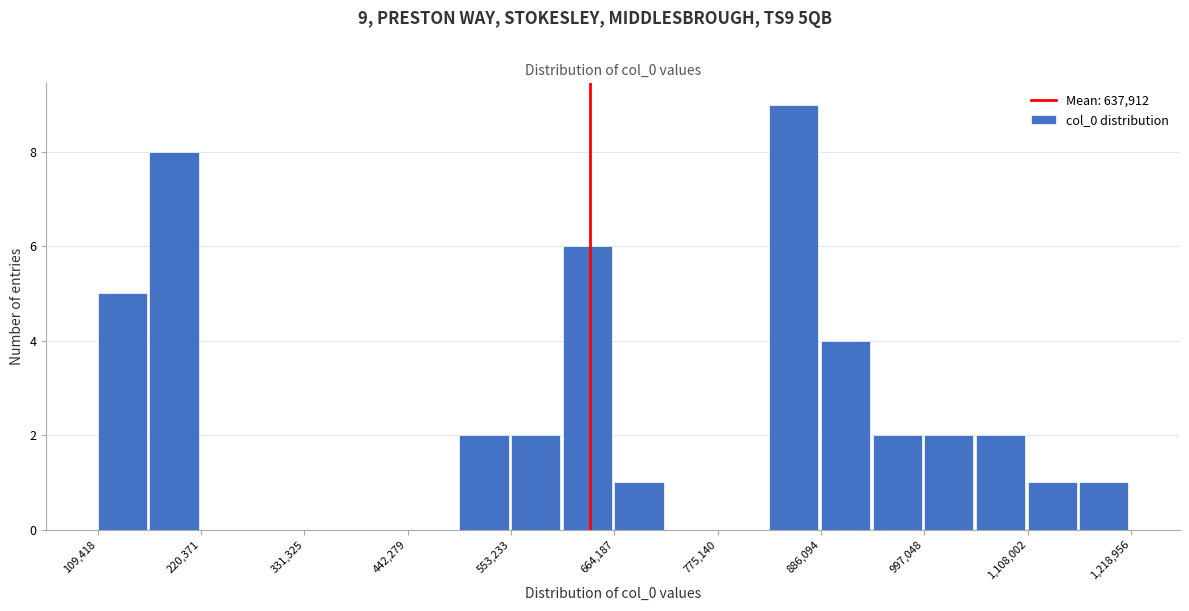

Around what value on the x-axis is the tallest bar? Give the approximate position of its centre, as read against the axis.

860000